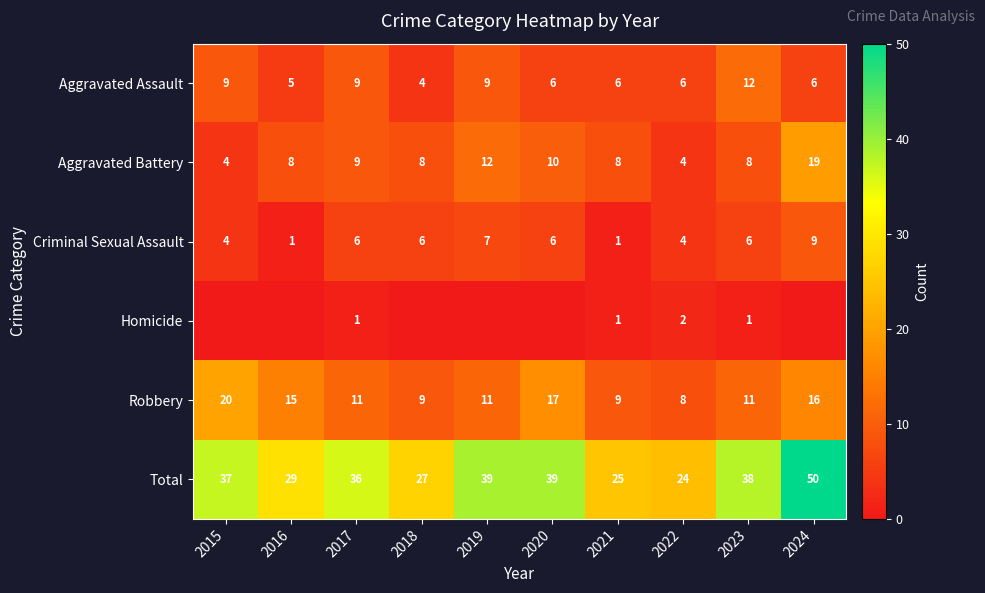

Which label corresponds to the largest value in the chart?

2024